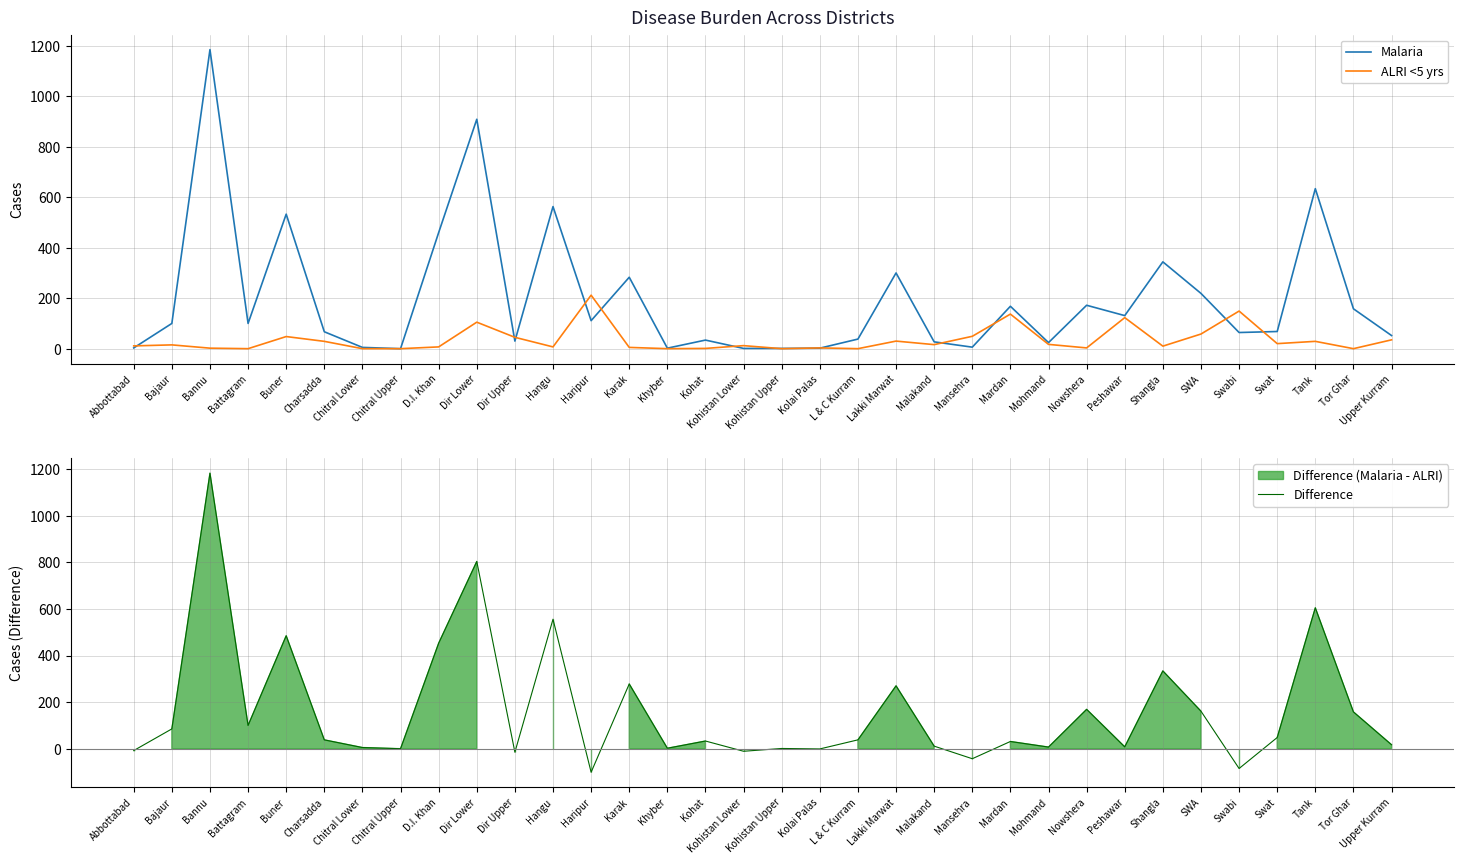

How many values in the Malaria series exceed 100?

15